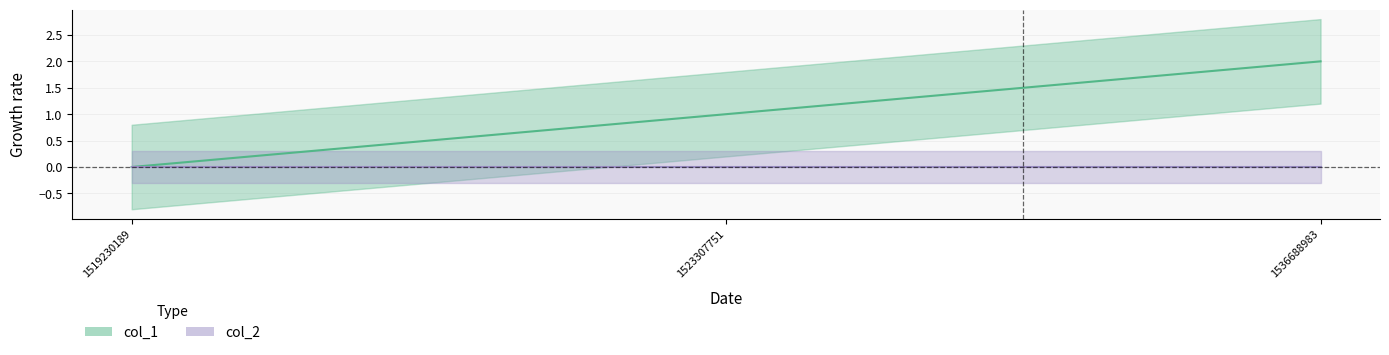

At which category does the chart reach its minimum across all series?

1519230189